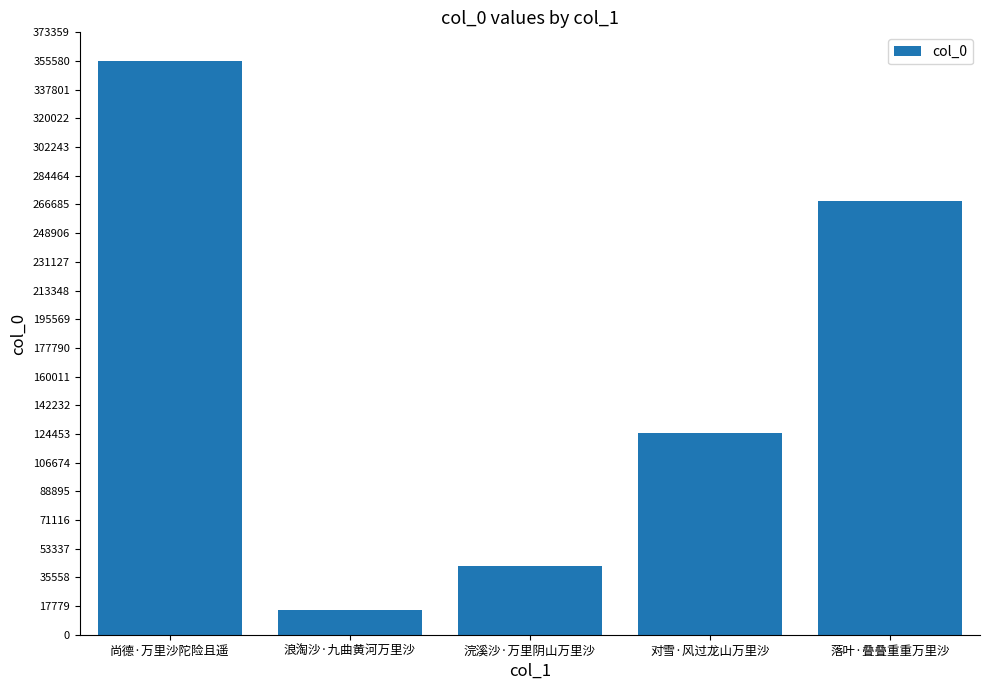

The value at 浣溪沙·万里阴山万里沙 is 42695. True or false?

True